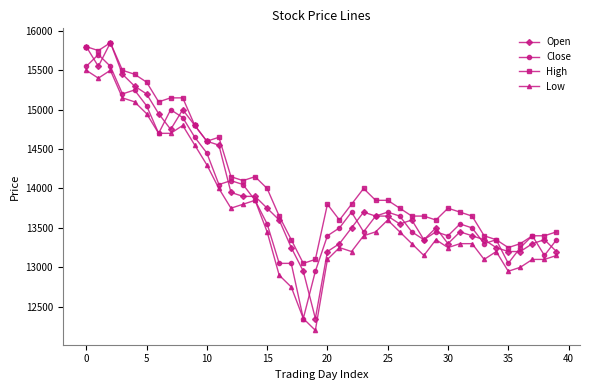

True or false: Close has more than 2 interior local peaks.

True